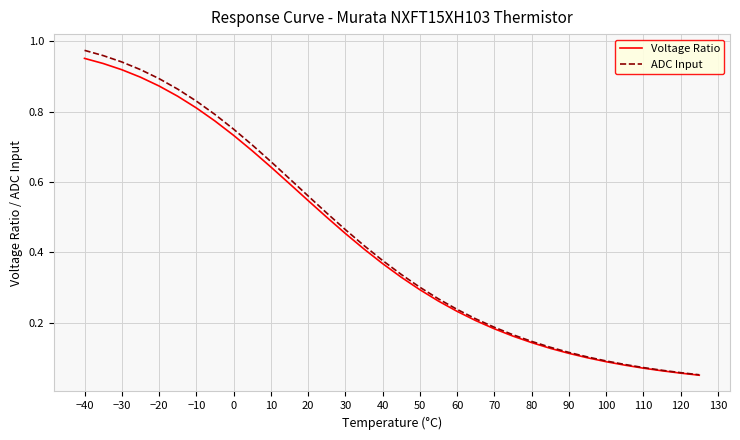

How many lines are shown in the chart?

2